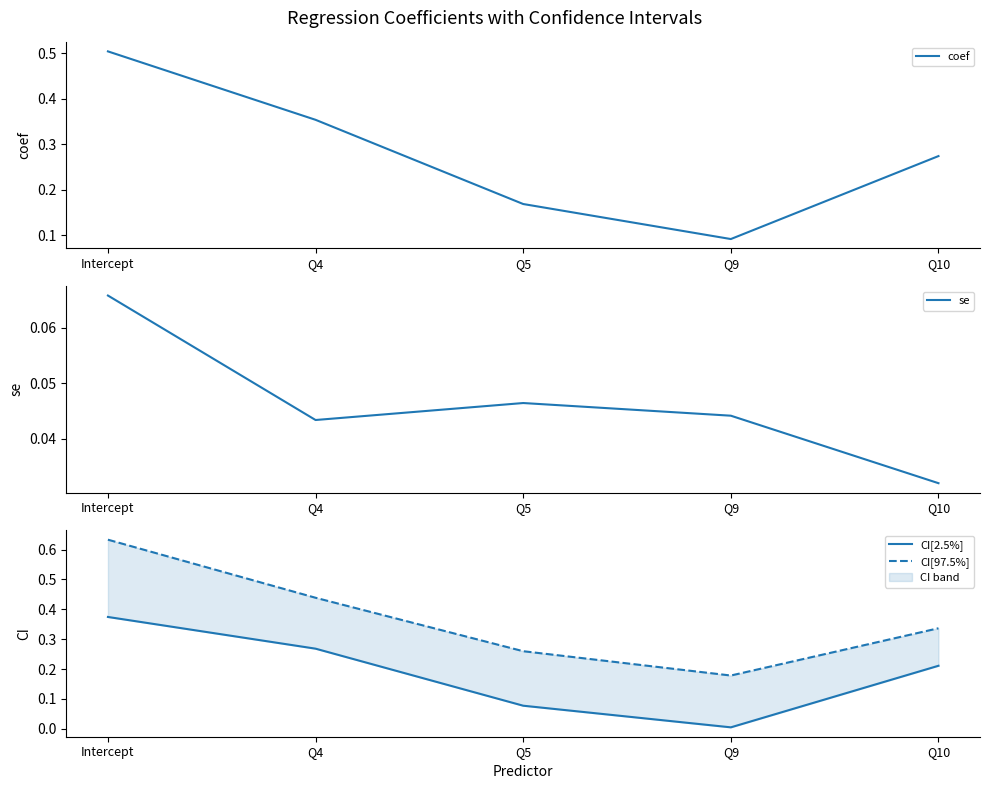

How many lines are shown in the chart?

4